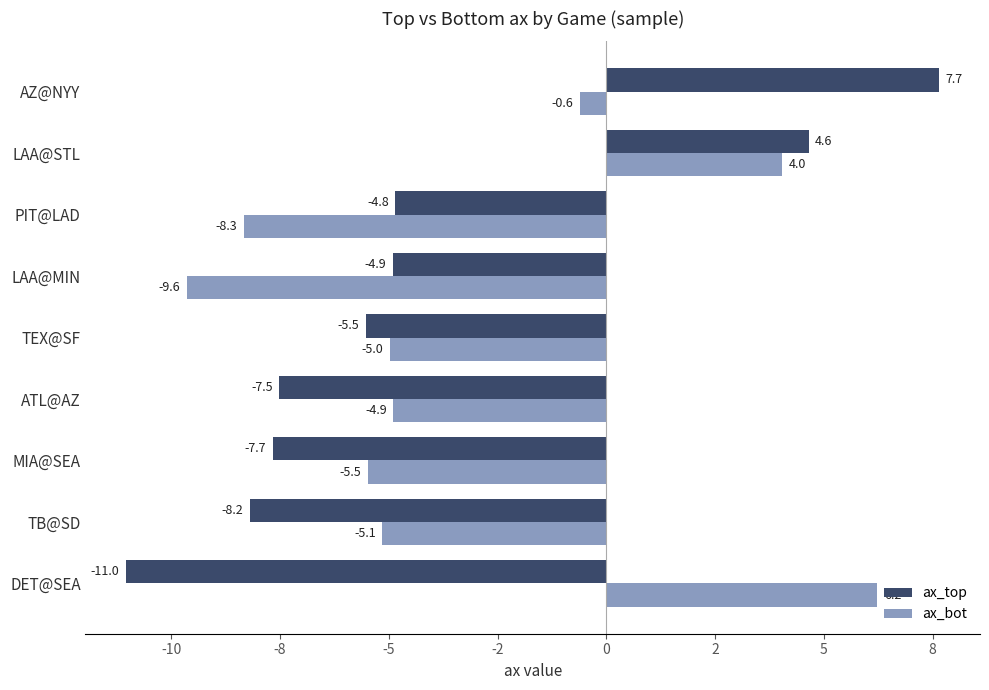

What are all the series names shown in the legend?

ax_top, ax_bot